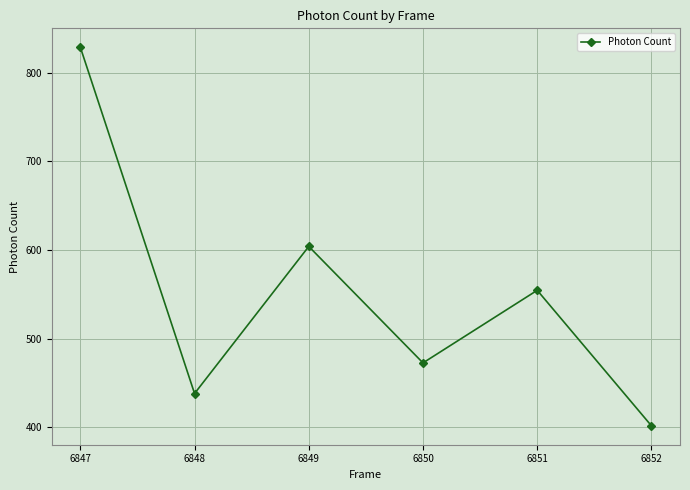

What value does the data have at 6849?

604.0